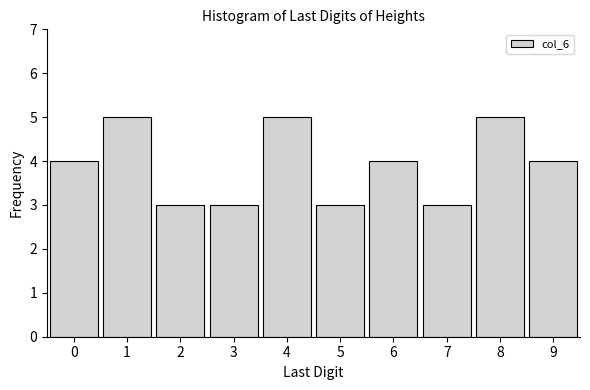

Reading left to right, what are all the values shown in this chart?

0=4	1=5	2=3	3=3	4=5	5=3	6=4	7=3	8=5	9=4